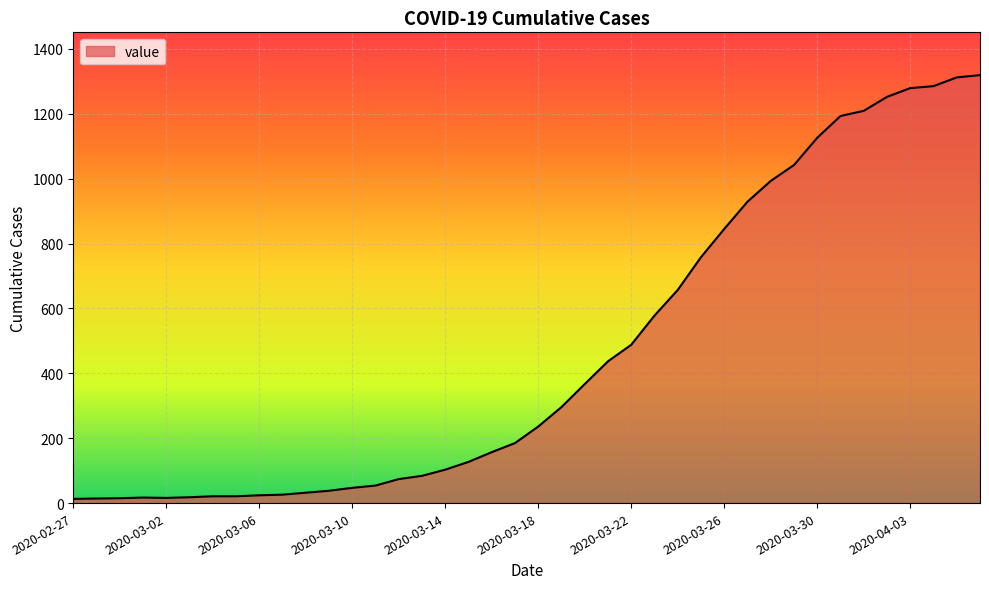

What is the sum of all values?

18687